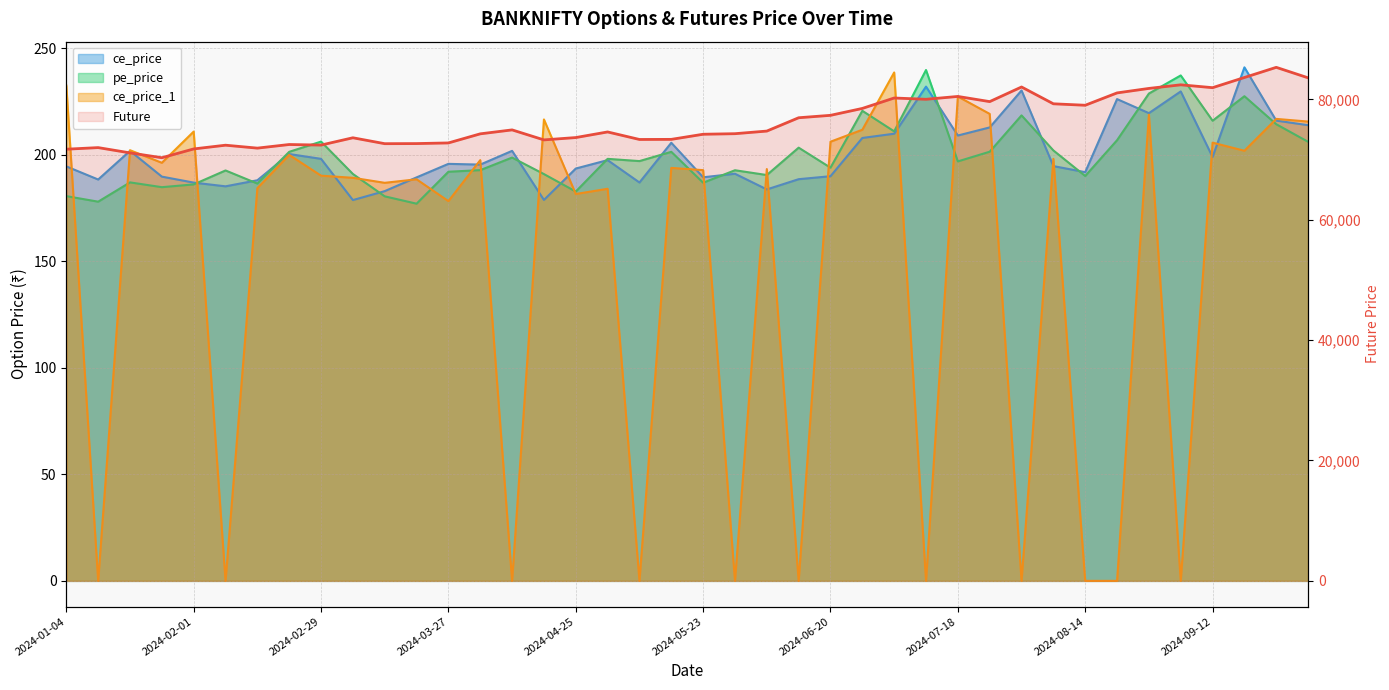

At how many categories does at least one series exceed 9854?

40